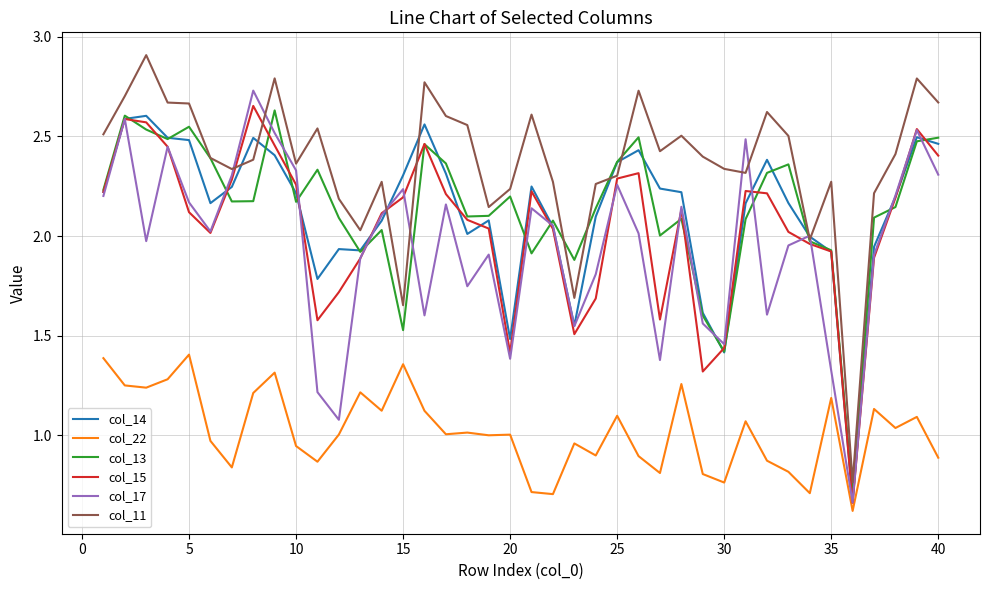

True or false: col_11 has more than 2 interior local peaks.

True